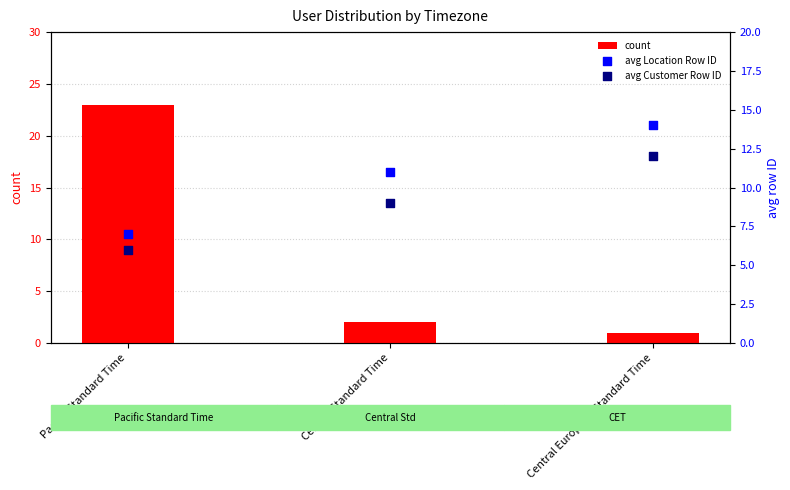

What are all the series names shown in the legend?

count, avg Location Row ID, avg Customer Row ID